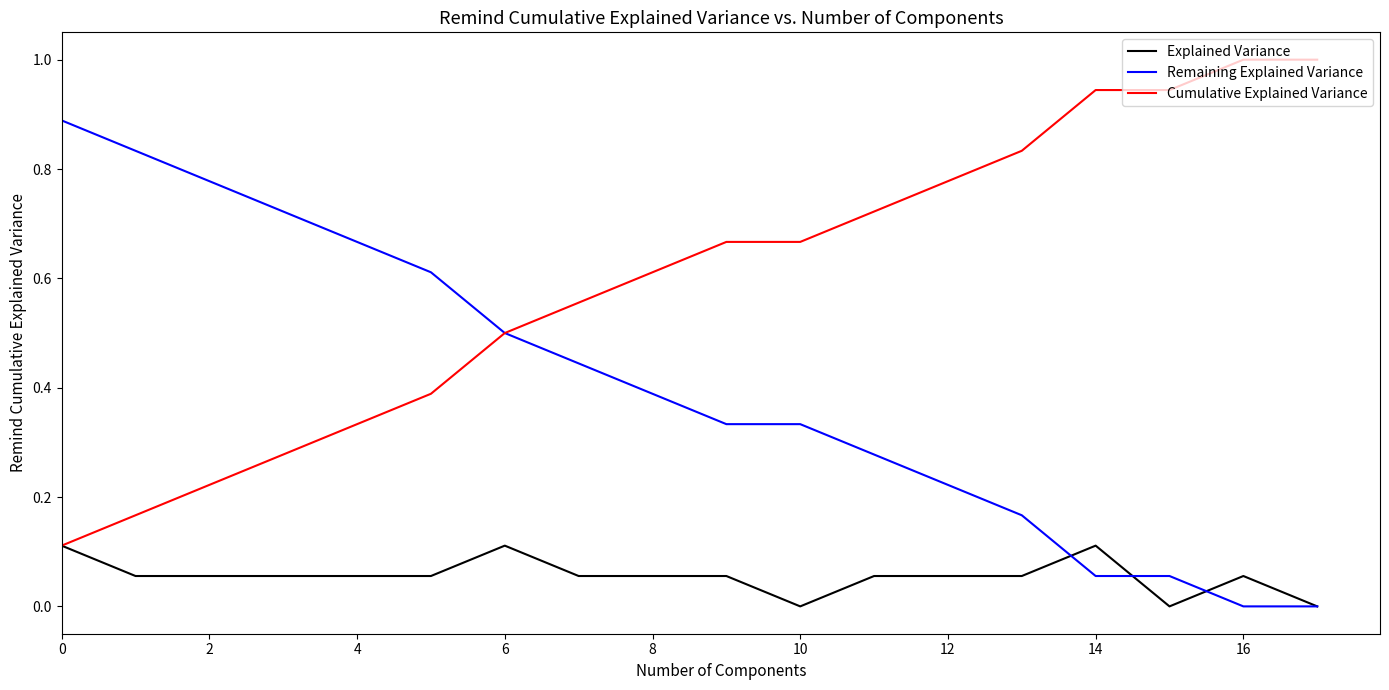

Rank the series by their average value, from highest to lowest.

Cumulative Explained Variance, Remaining Explained Variance, Explained Variance